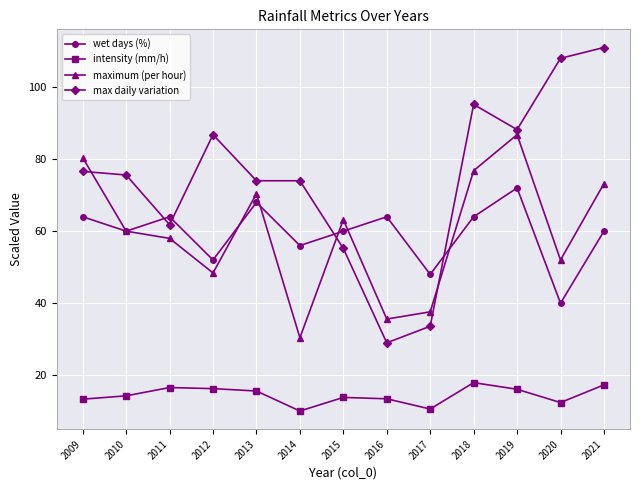

At which category does max daily variation reach its first local valley?

2011